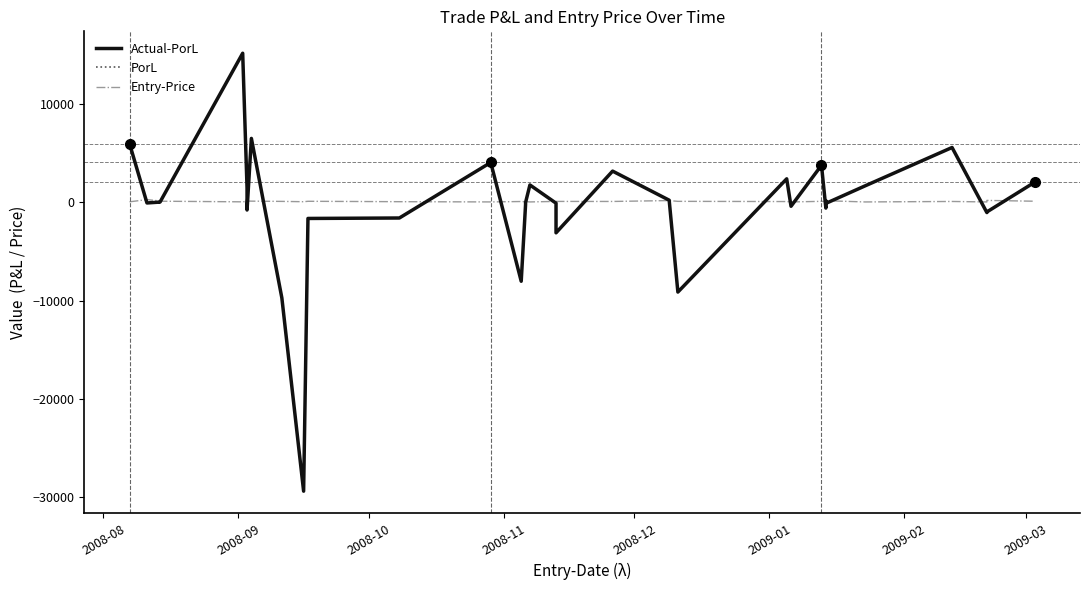

Reading left to right, list all the values displayed in this chart.

Actual-PorL: 5934.8	-90.5	-1.4	-4.0	15116.3	1421.9	-804.6	6466.2	-9735.0	-29360.8	-1664.0	-1618.0	4022.7	-8043.1	-255.2	-46.9	1738.4	-113.1	-3121.7	3143.4	189.7	-9139.1	2359.2	-424.7	3738.6	-608.2	-389.9	8.5	128.0	-133.8	1642.5	5542.6	-1065.8	-1003.0	2018.4
PorL: 5934.8	-90.5	-1.4	-4.0	15116.3	1421.9	-804.6	6466.2	-9735.0	-29360.8	-1664.0	-1618.0	4022.7	-8043.1	-255.2	-46.9	1738.4	-122.3	-3121.7	3143.4	189.7	-9139.1	2359.2	-424.7	3738.6	-608.2	-389.9	8.5	128.0	-133.8	1642.5	5542.6	-1065.8	-1003.0	2018.4
Entry-Price: 23.7	250.0	111.8	87.1	24.0	78.2	105.3	94.0	69.1	35.6	79.1	38.9	14.4	56.3	36.4	43.5	14.0	68.2	66.6	61.8	152.6	73.7	52.5	13.7	74.2	55.0	35.5	54.5	49.9	137.0	12.8	60.7	12.8	169.0	85.4